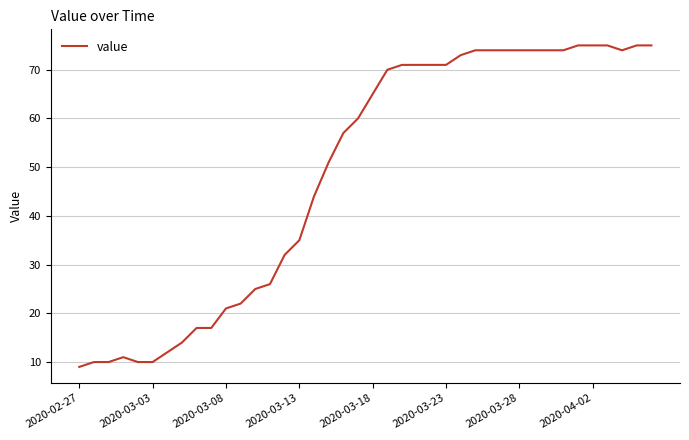

What is the smallest value displayed?

9